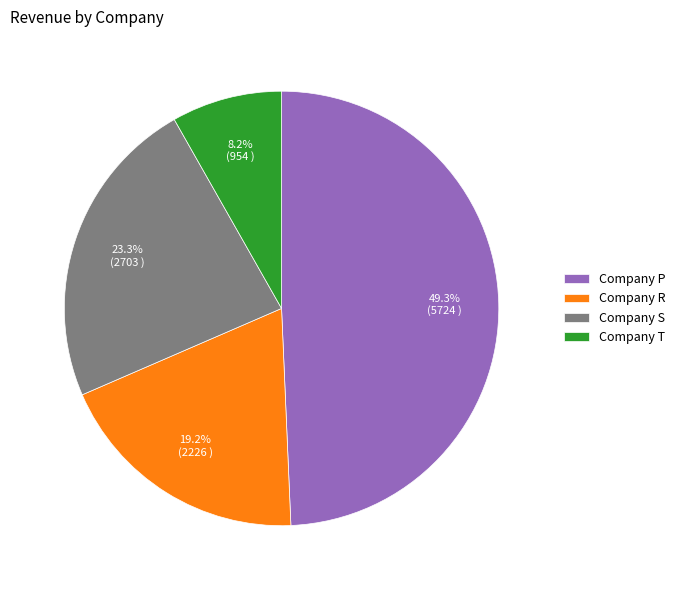

Does any single category account for the majority?

No